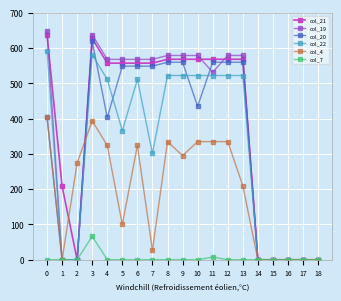

Which series has the largest total across all categories?

col_21